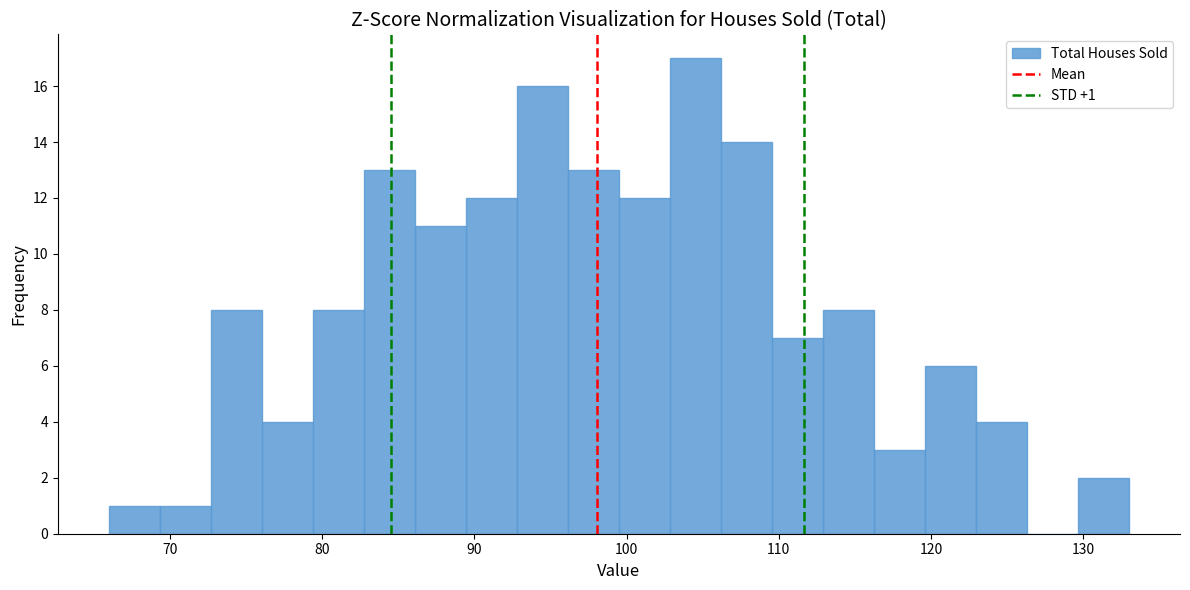

Read against the x-axis, roughly where is the centre of the tallest bar?

105